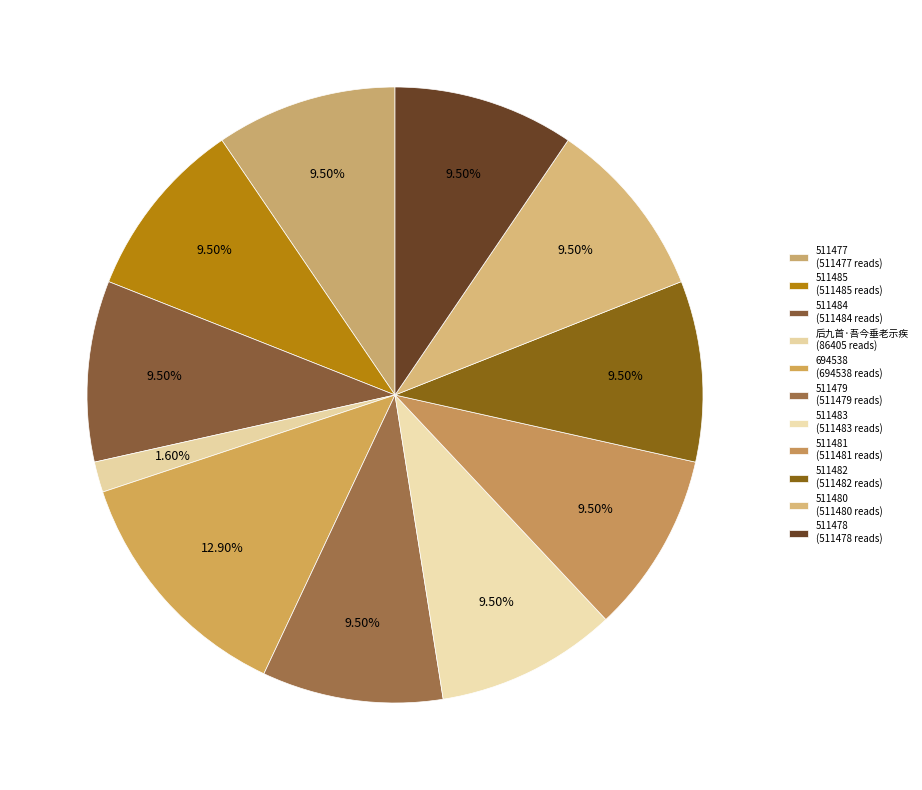

Count the number of slices in the pie.

11